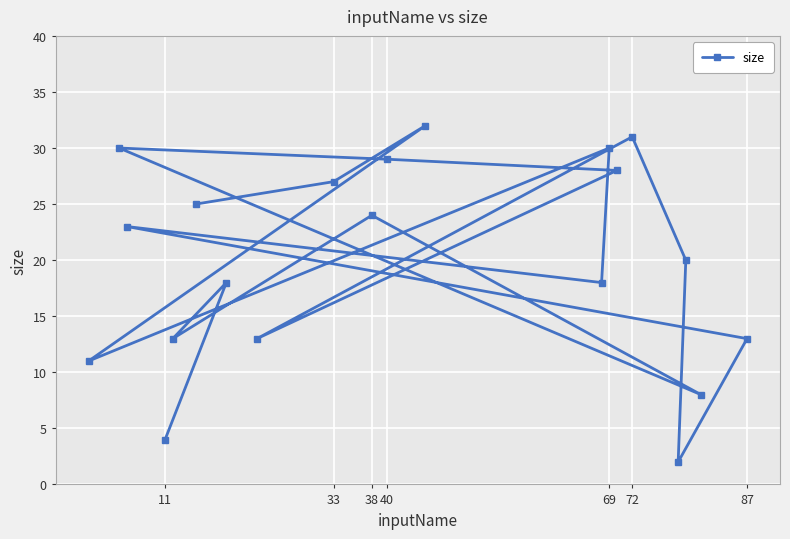

Does the chart display data point markers on the line(s)?

Yes